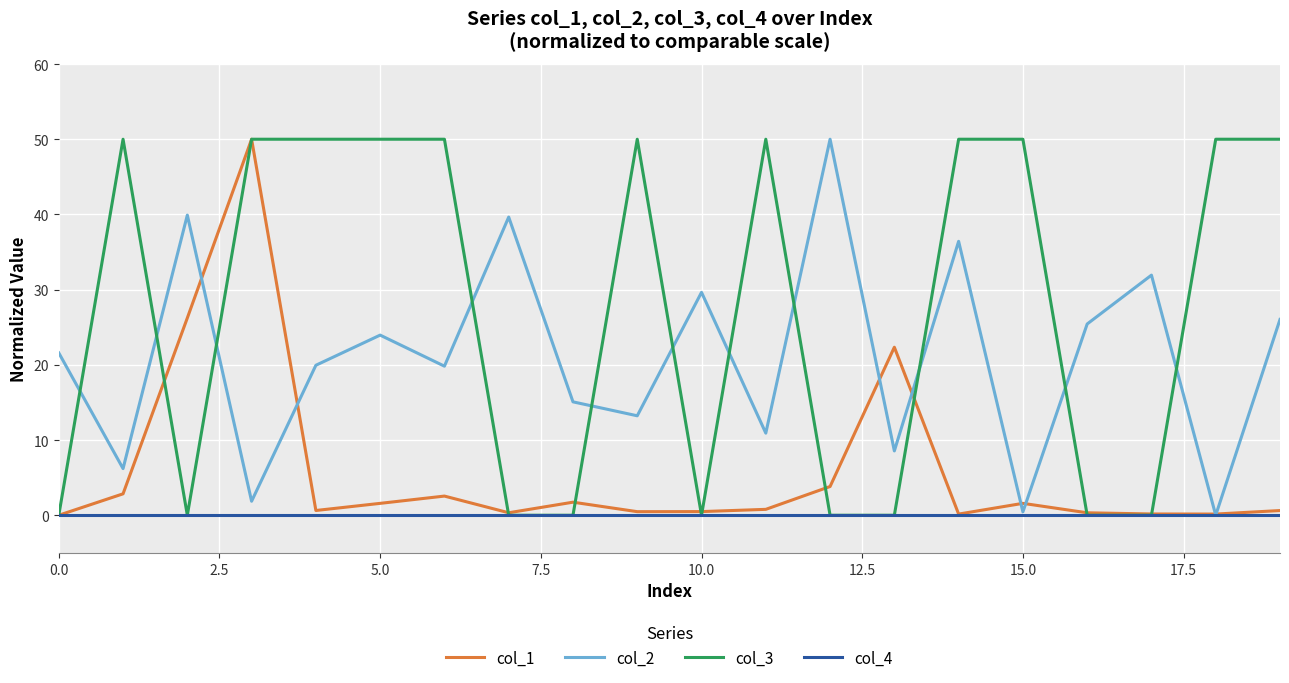

Rank the series by their average value, from lowest to highest.

col_4, col_1, col_2, col_3